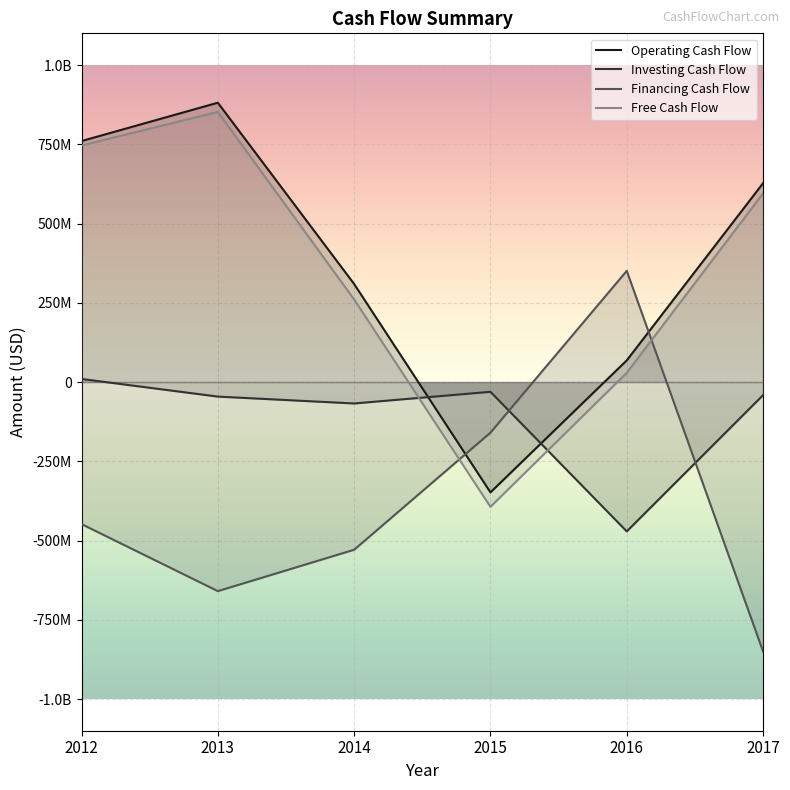

Is the value of Free Cash Flow at 2013 greater than the value of Investing Cash Flow at 2012?

Yes